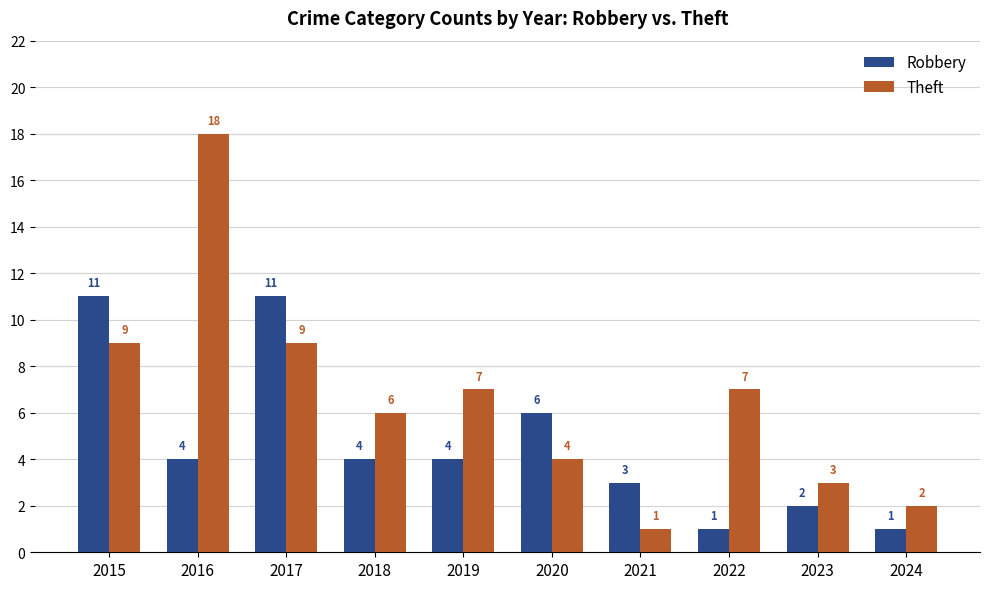

What are all the series names shown in the legend?

Robbery, Theft